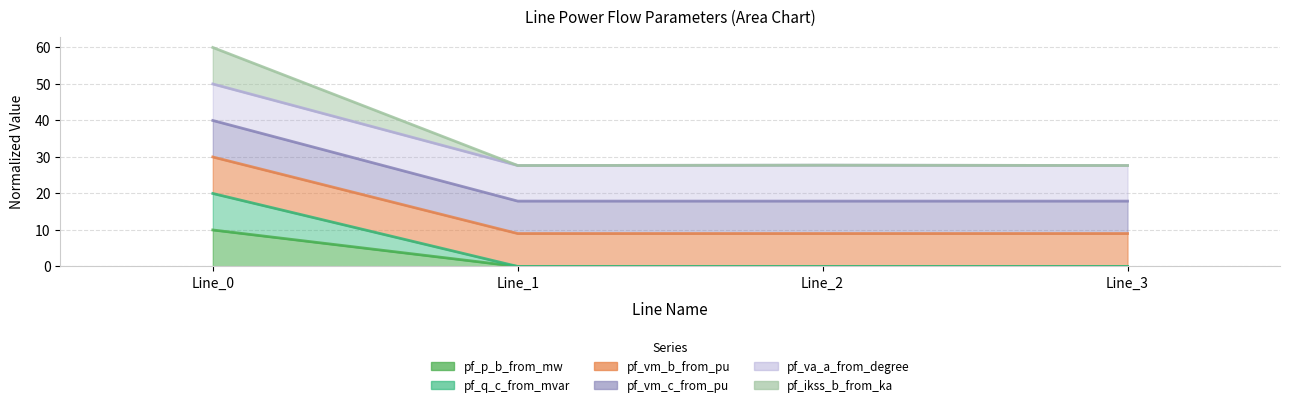

Which has a higher value, Line_3 or Line_1?

Line_1